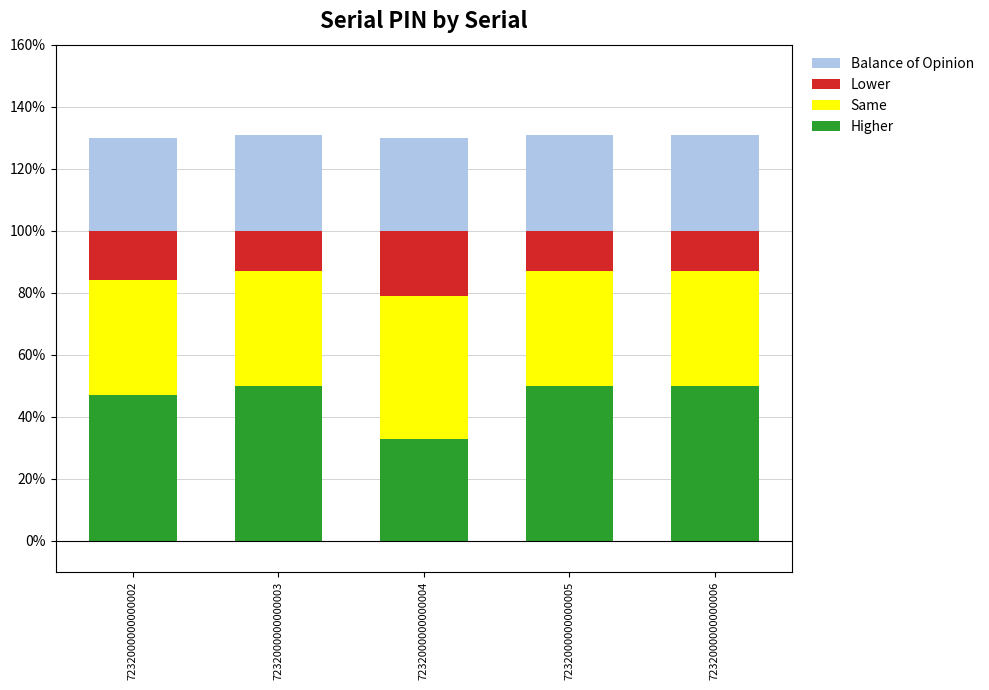

What is the lowest value of the Higher series?

33